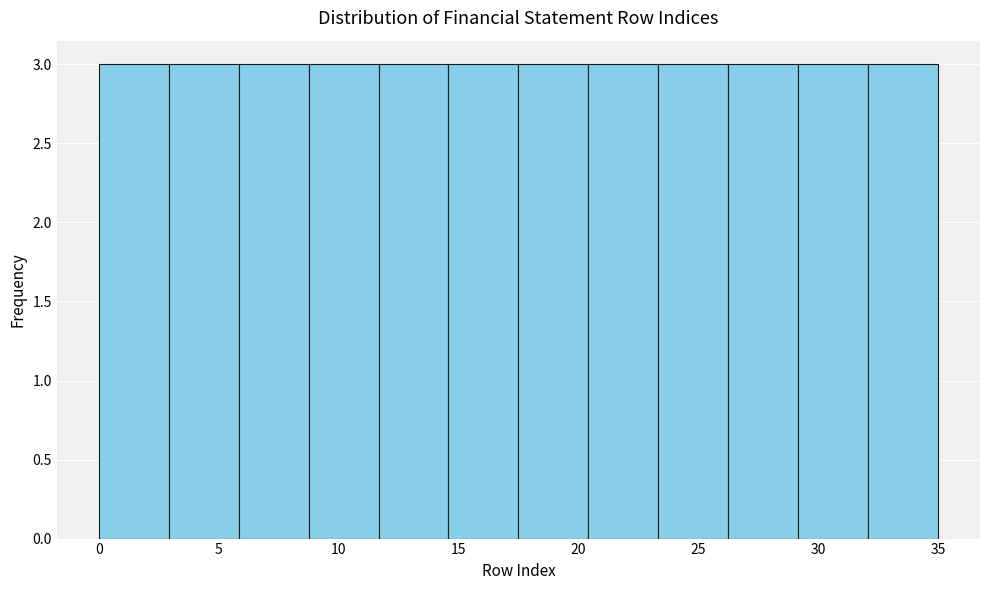

Reading left to right, list every bar in this chart as the range it spans on the x-axis followed by its height. Neither the bar edges nor the heights are printed on the chart, so give them approximately, as read against the axes.

0.0 to 3.0: 3
3.0 to 6.0: 3
6.0 to 9.0: 3
9.0 to 11.5: 3
11.5 to 14.5: 3
14.5 to 17.5: 3
17.5 to 20.5: 3
20.5 to 23.5: 3
23.5 to 26.5: 3
26.5 to 29.0: 3
29.0 to 32.0: 3
32.0 to 35.0: 3